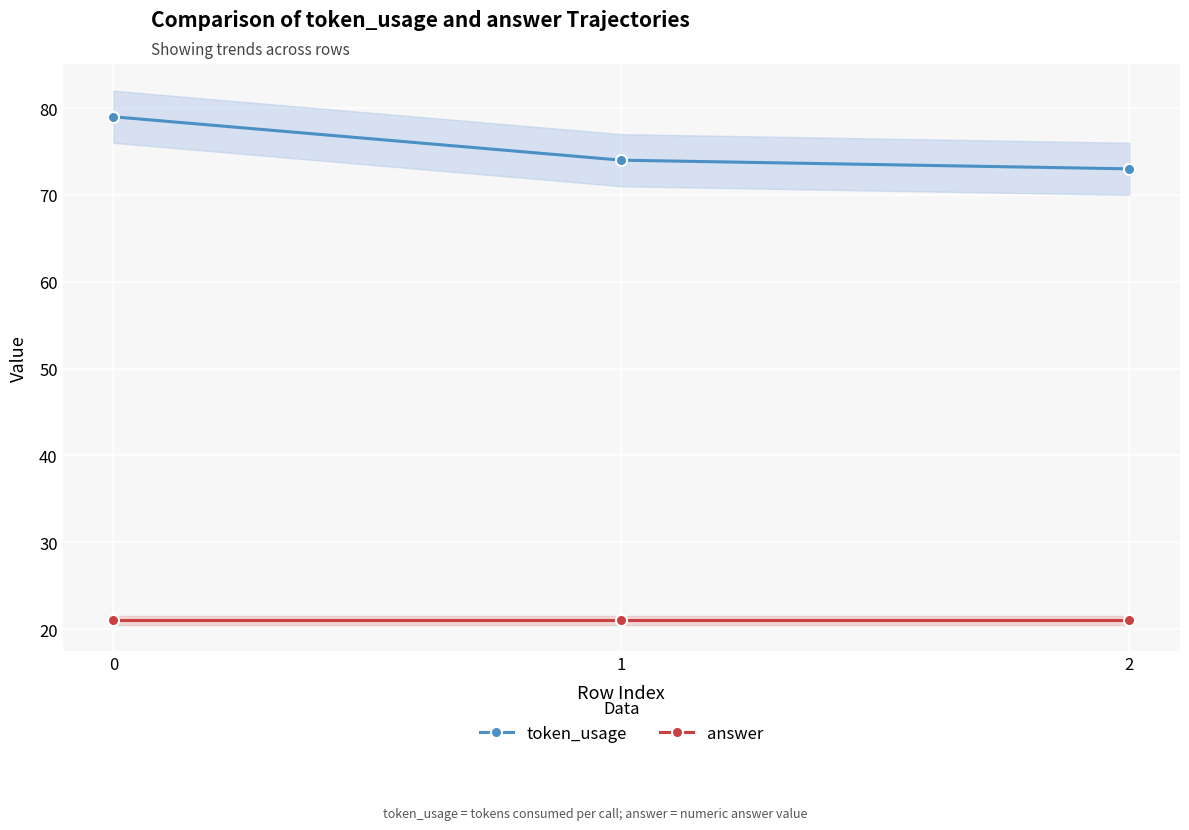

Where is token_usage nearest to the value 76?

1